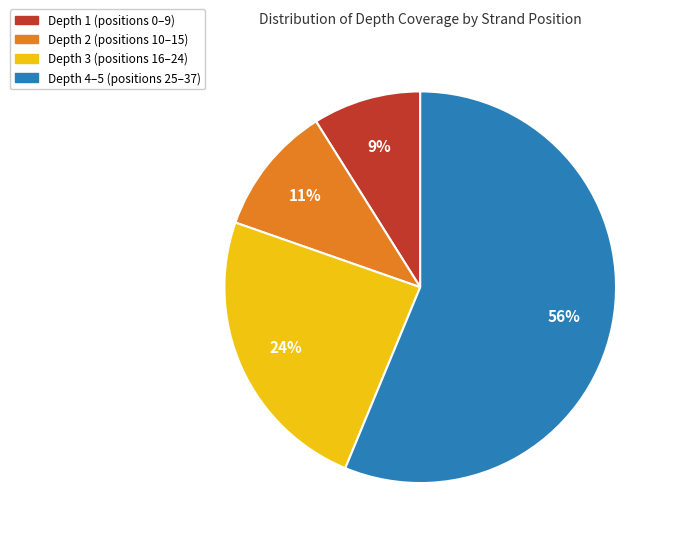

True or false: Depth 3 (positions 16–24) accounts for 16% of the total.

False